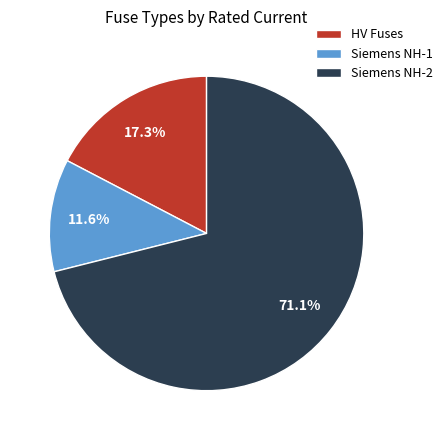

What is the largest slice in the pie chart?

Siemens NH-2